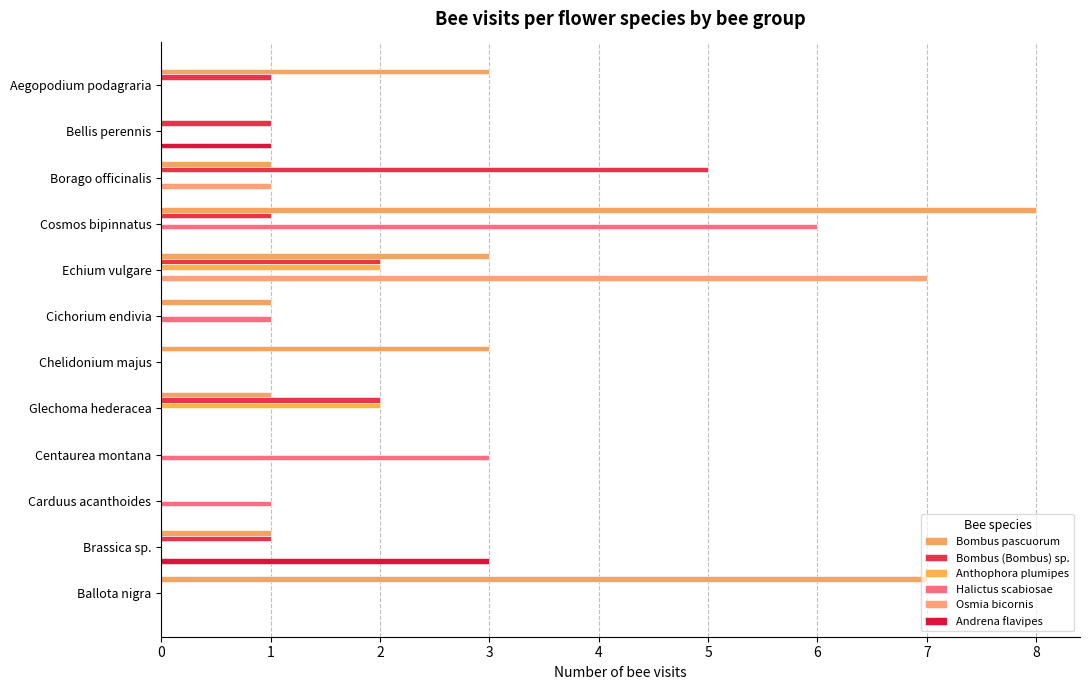

At how many categories does at least one series exceed 0?

12